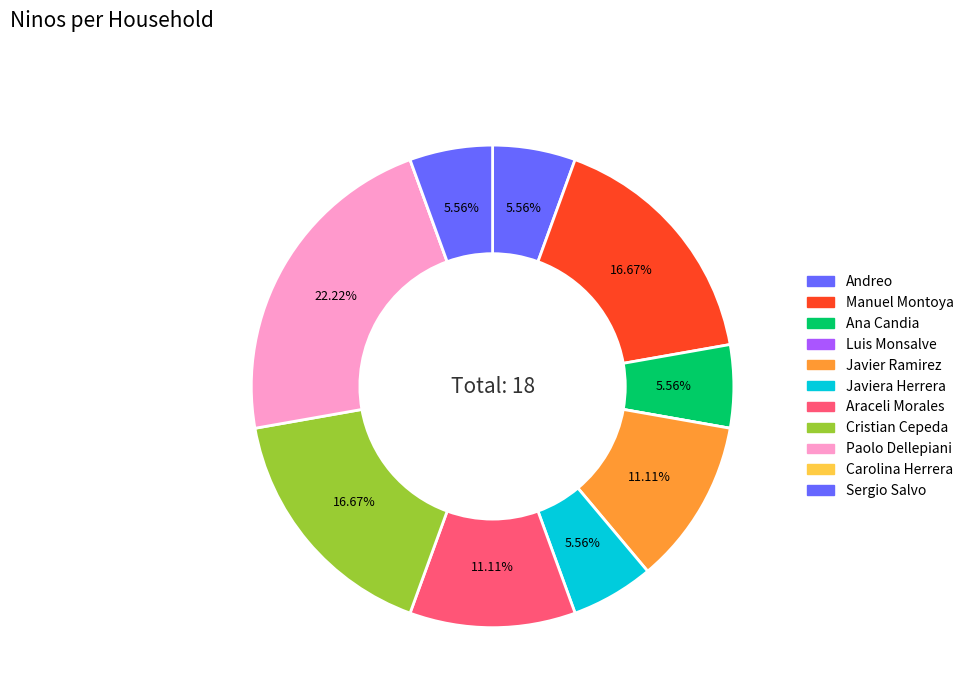

Rank the categories by value from highest to lowest.

Paolo Dellepiani, Manuel Montoya, Cristian Cepeda, Javier Ramirez, Araceli Morales, Andreo, Ana Candia, Javiera Herrera, Sergio Salvo, Luis Monsalve, Carolina Herrera